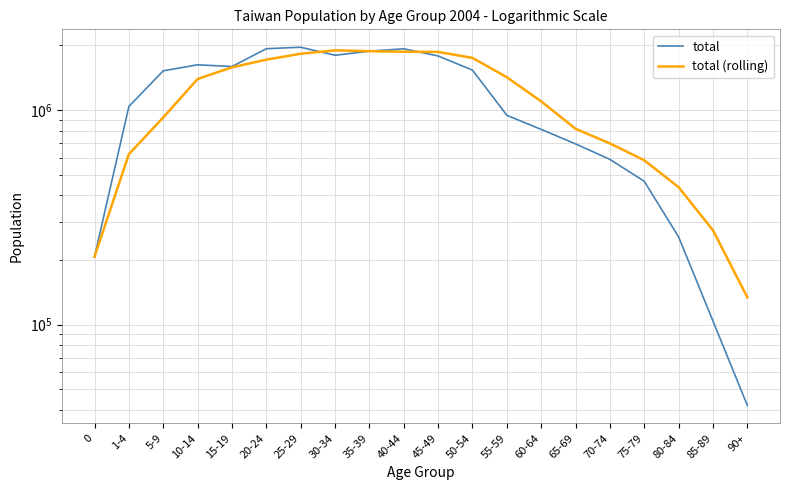

Reading left to right, transcribe all the data shown in this chart.

total: 206936.0	1037003.0	1521015.0	1622128.0	1592665.0	1928089.0	1958601.0	1796937.0	1877722.0	1926436.0	1783714.0	1532407.0	943933.0	811061.0	694392.0	588148.0	464817.0	255848.0	103711.0	41986.0
total (rolling): 206936.0	621969.5	921651.3	1393382.0	1578602.7	1714294.0	1826451.7	1894542.3	1877753.3	1867031.7	1862624.0	1747519.0	1420018.0	1095800.3	816462.0	697867.0	582452.3	436271.0	274792.0	133848.3